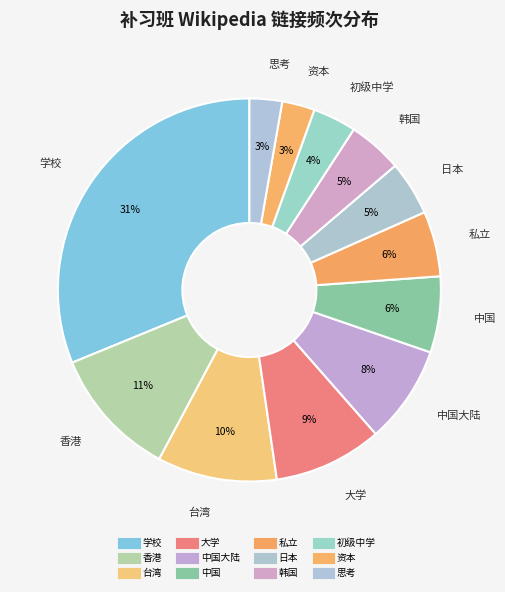

Rank the categories by value from lowest to highest.

资本, 思考, 初级中学, 日本, 韩国, 私立, 中国, 中国大陆, 大学, 台湾, 香港, 学校